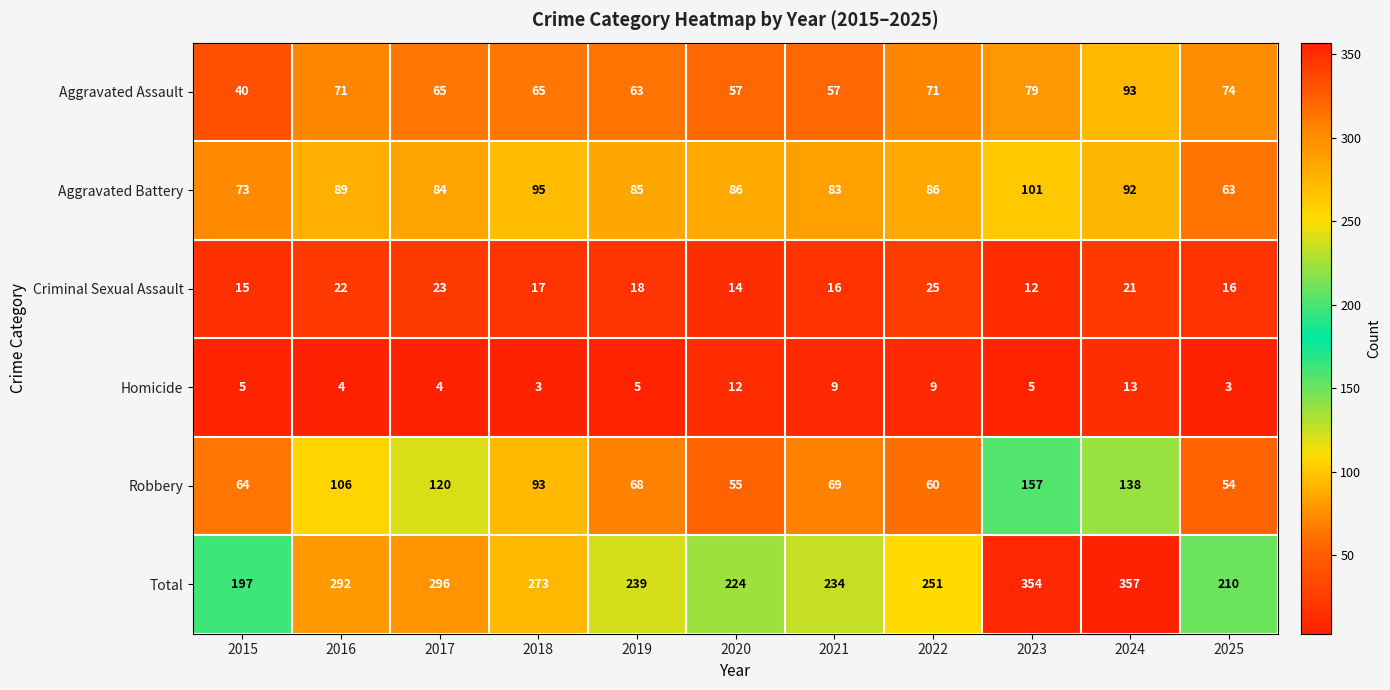

At which label does Criminal Sexual Assault reach its minimum?

2023